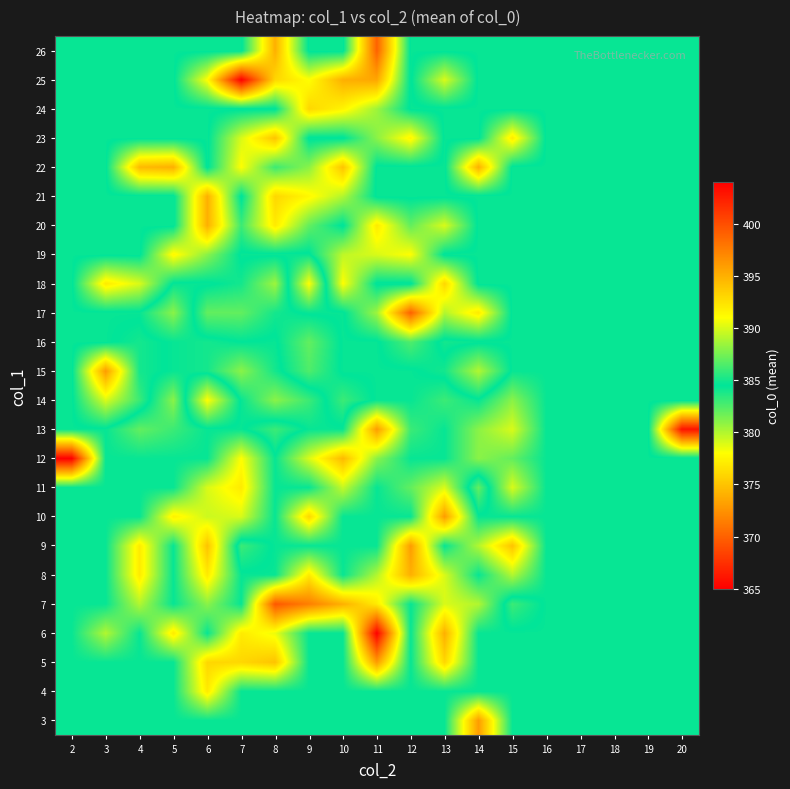

Which label corresponds to the smallest value in the chart?

7